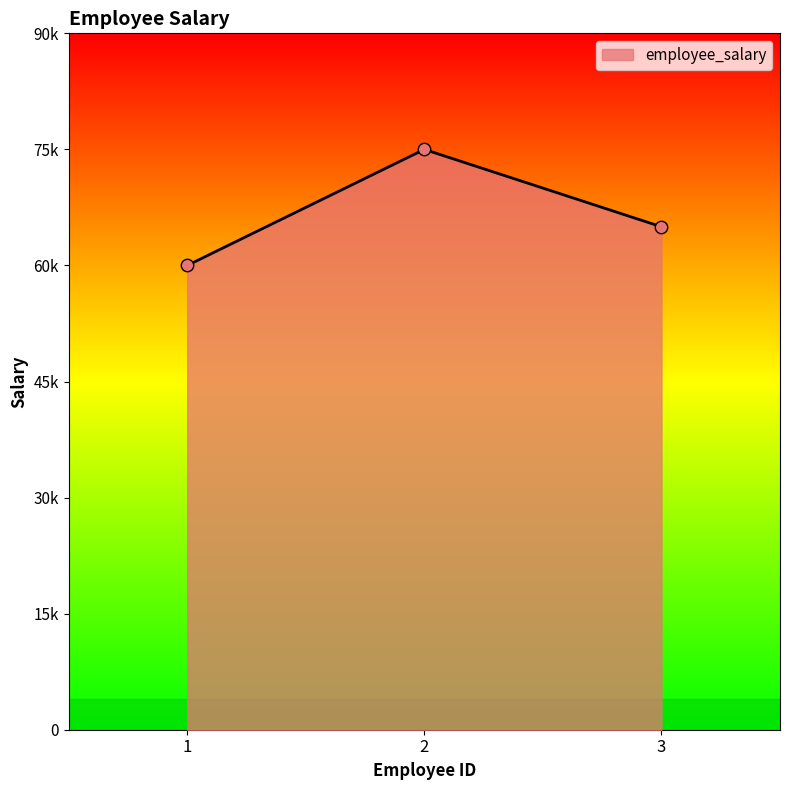

What is the change in value from 1 to 2?

+15000